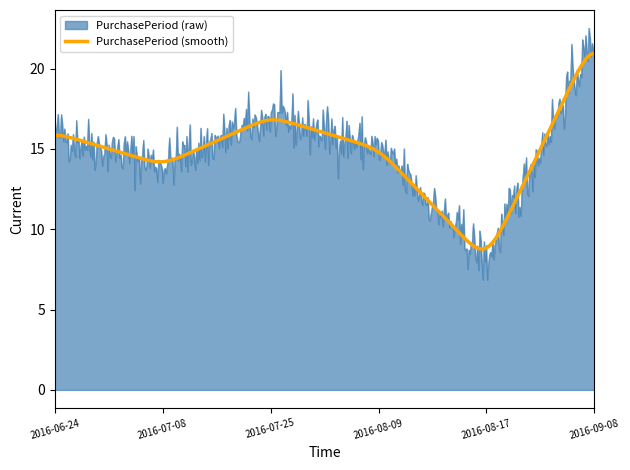

List the series in order of their peak value, highest first.

PurchasePeriod (raw), PurchasePeriod (smooth)